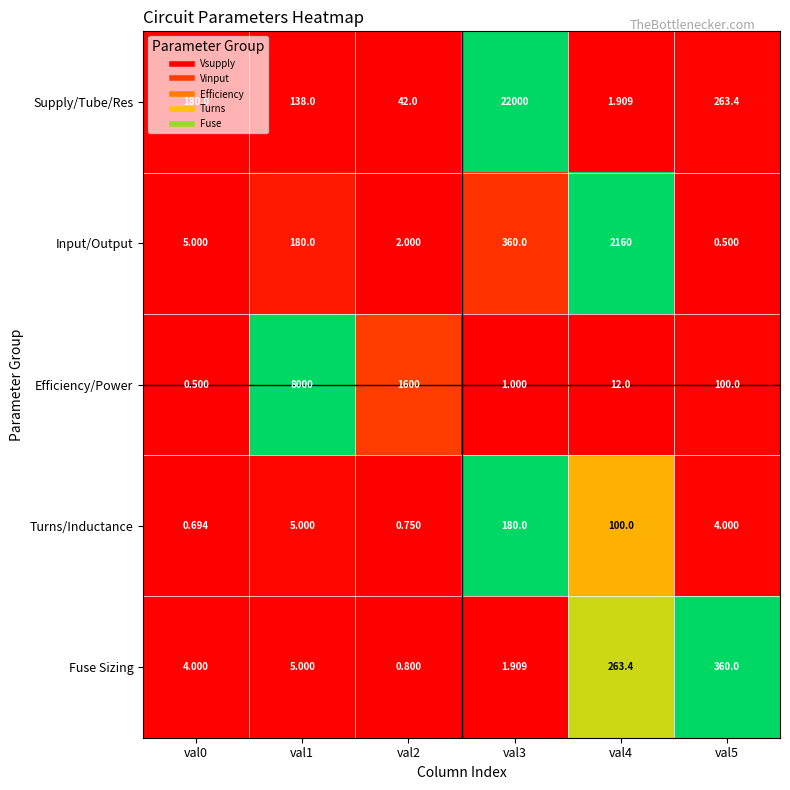

What is the greatest value displayed?

22000.0